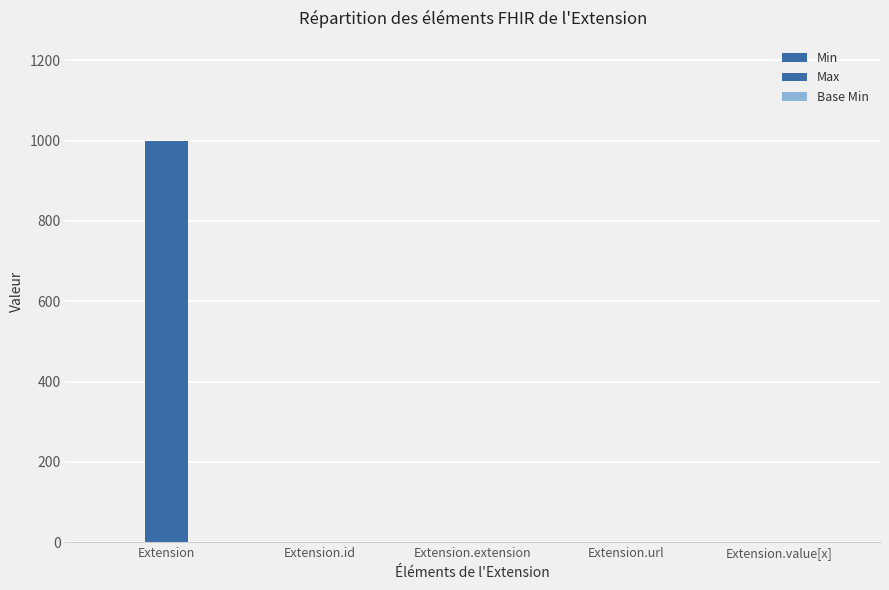

How many data points does each series have?

5